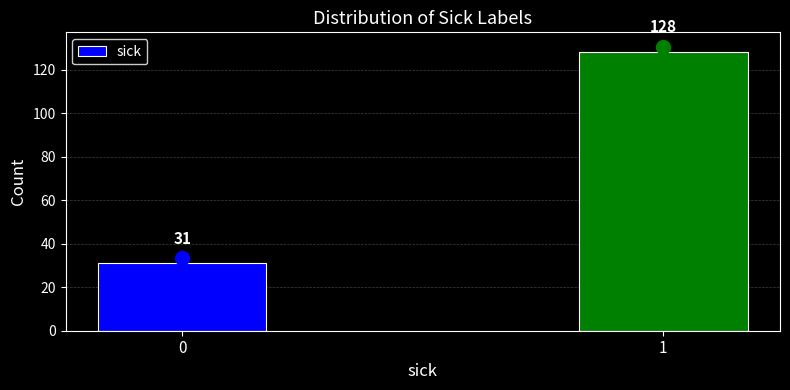

Reading left to right, transcribe all the data shown in this chart.

31	128